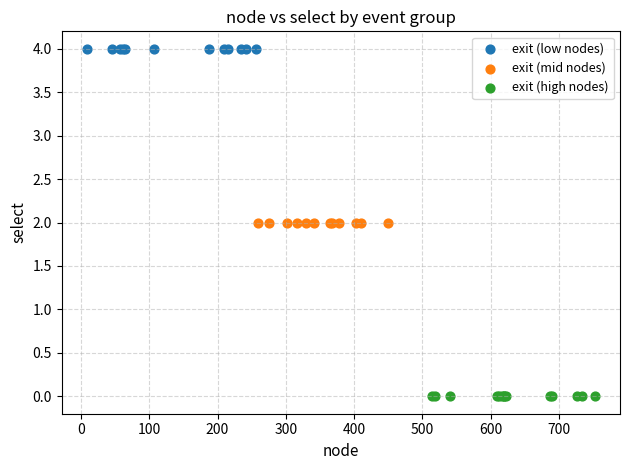

Which series reaches the maximum Y coordinate?

exit (low nodes)